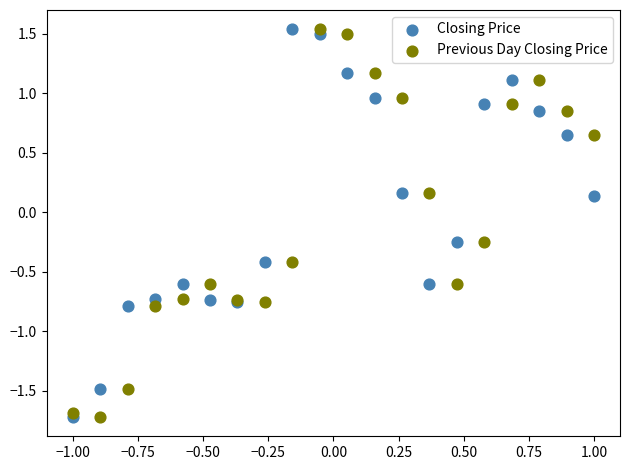

What is the X range (max minus min) for the scatter plot?

2.0